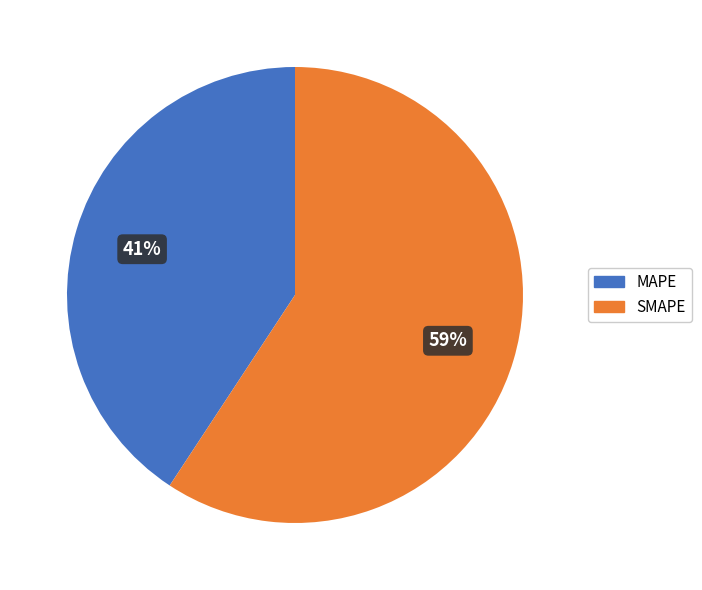

Approximately how many times larger is the value at MAPE compared to SMAPE?

0.7